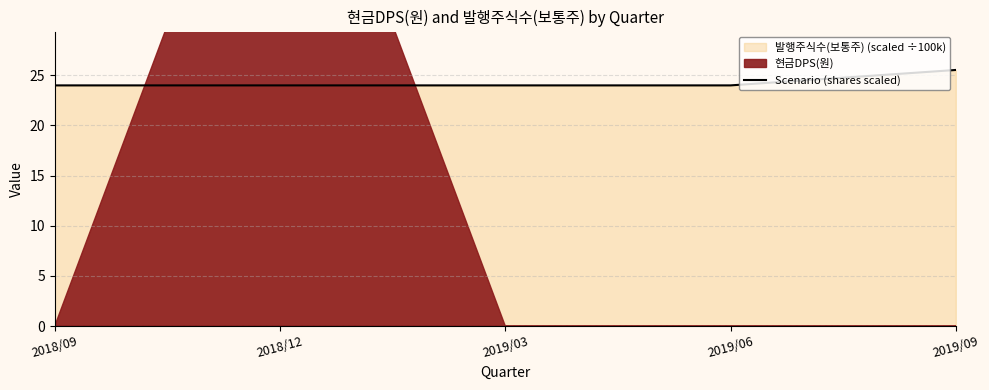

How many lines are shown in the chart?

1